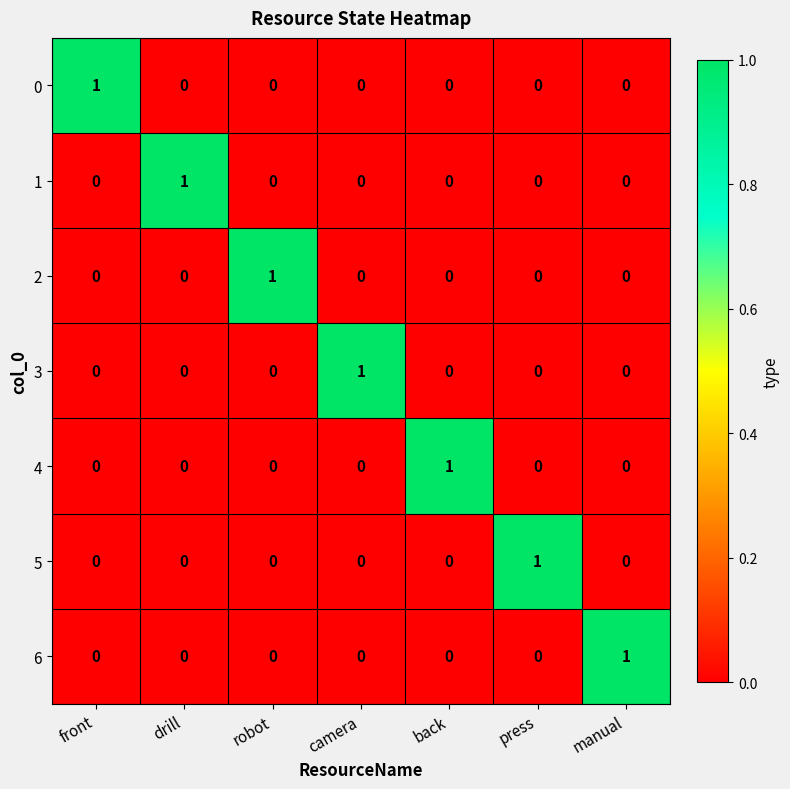

Count the number of data series in this chart.

7